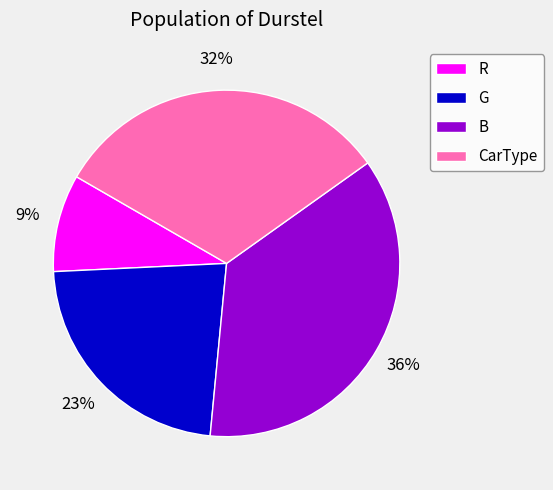

Between CarType and G, which is larger?

CarType